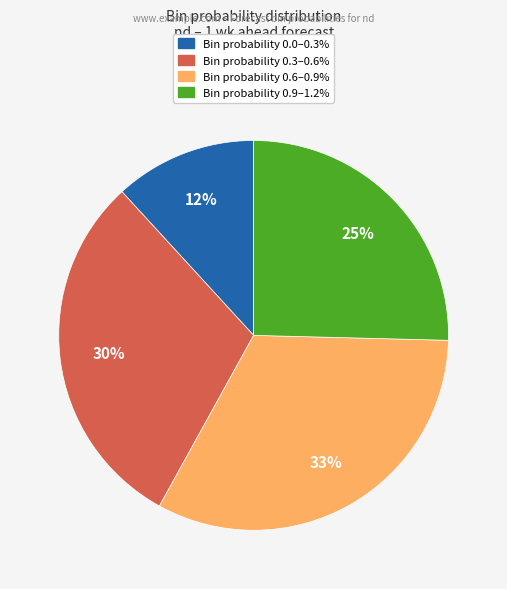

To the nearest percent, what is the average slice percentage?

25%